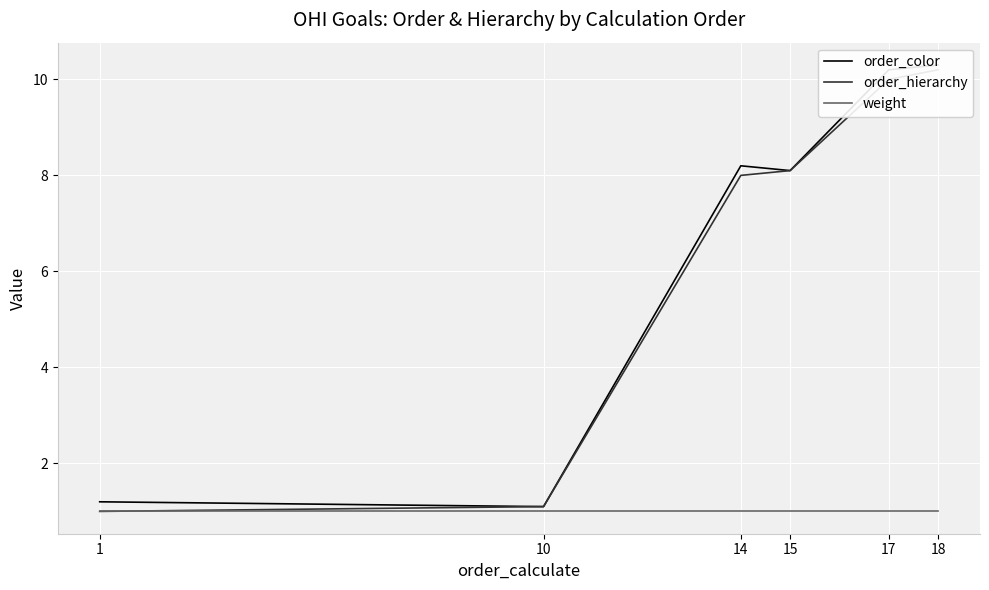

What is the minimum value shown in the chart?

1.0